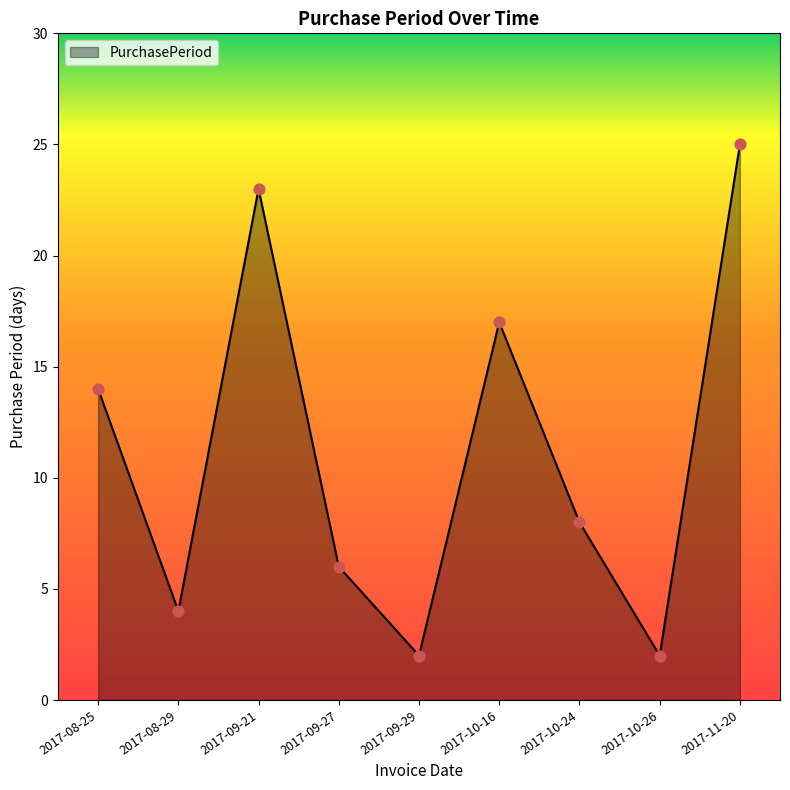

What is the change in value from 2017-08-29 to 2017-10-26?

-2